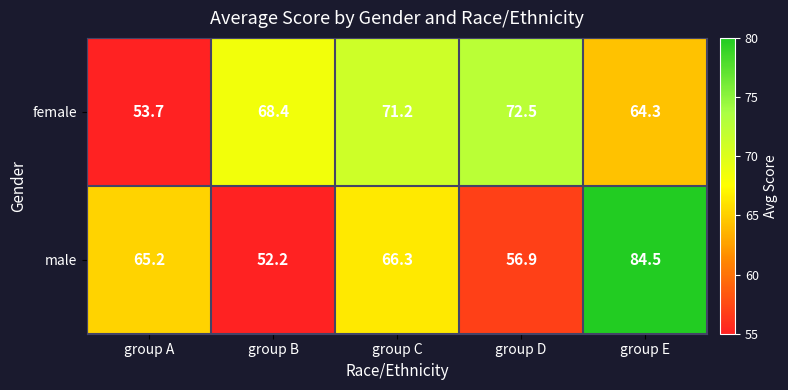

Where does the male series first go above 65?

group A